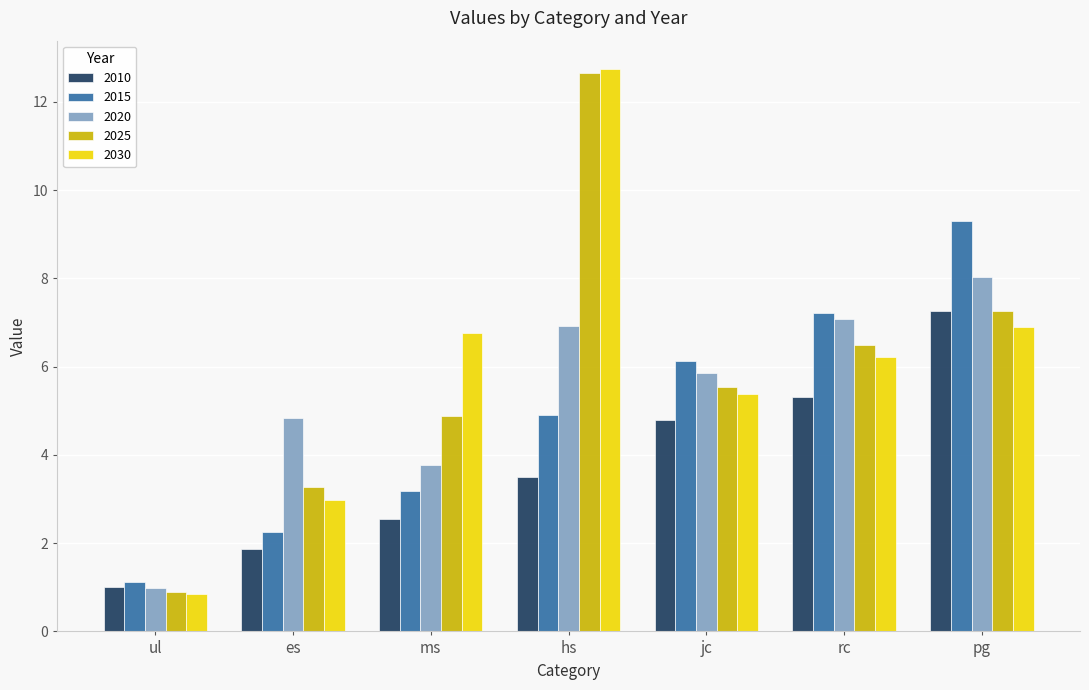

What is the spread (max minus min) of values at ms?

4.2